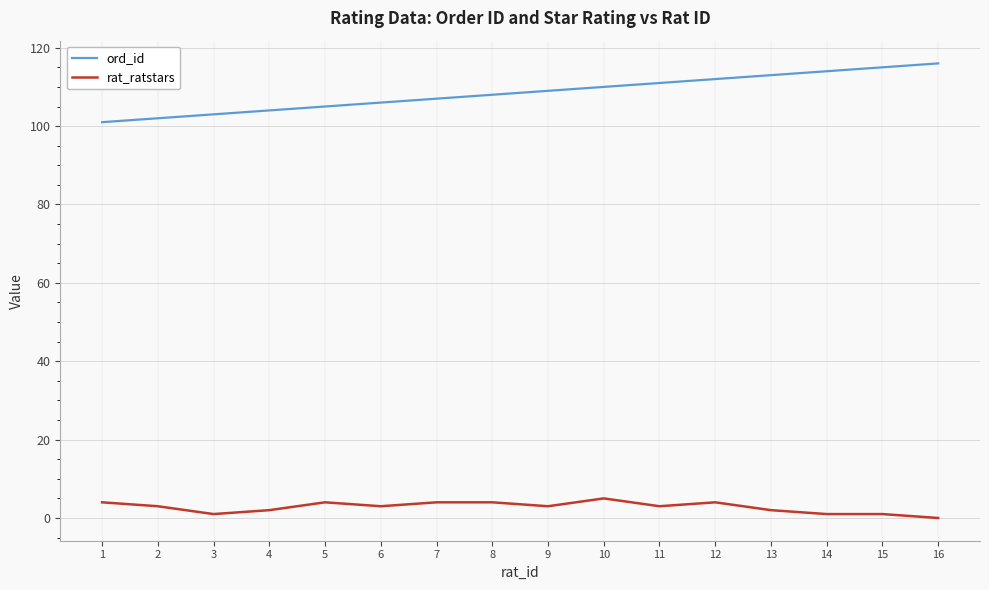

Reading right to left, what are all the values shown in this chart?

ord_id: 116	115	114	113	112	111	110	109	108	107	106	105	104	103	102	101
rat_ratstars: 0	1	1	2	4	3	5	3	4	4	3	4	2	1	3	4